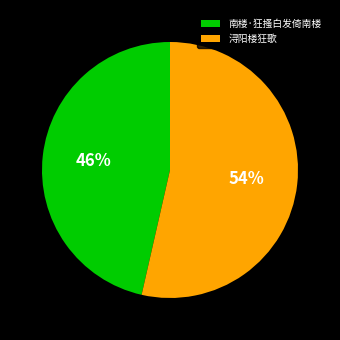

Which category has the biggest portion of the pie?

浔阳楼狂歌